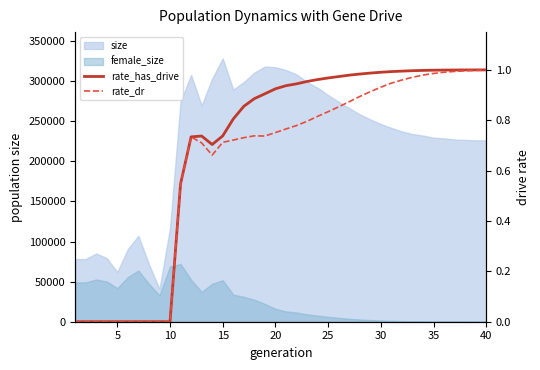

True or false: rate_dr and rate_has_drive cross at least once.

False